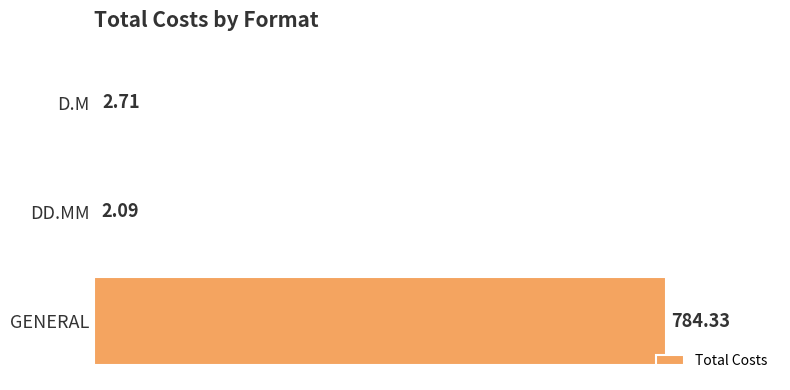

At which label is the value closest to 393?

D.M